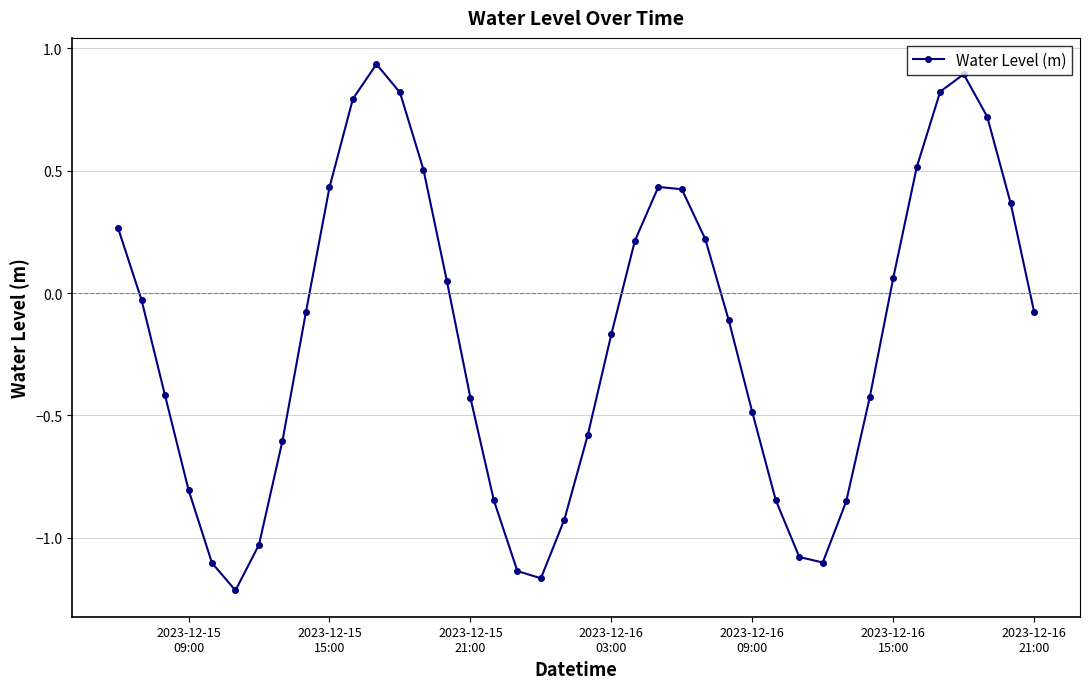

What is the sum of all values?

-7.0